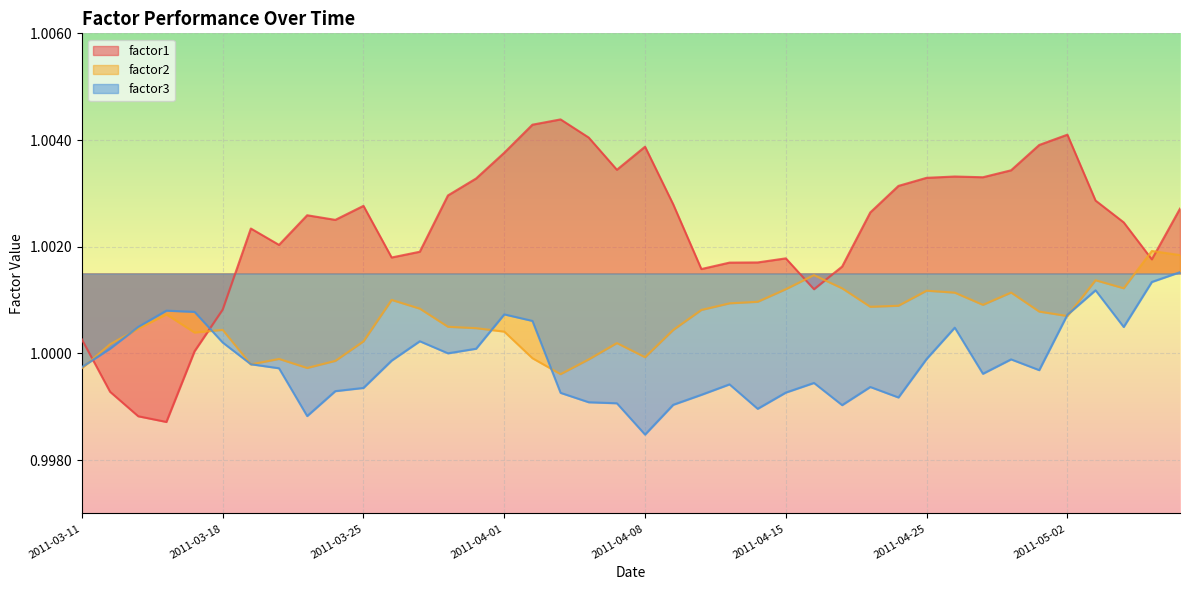

What is the sum of the factor1 values at 2011-04-08 and 2011-03-22?

2.0